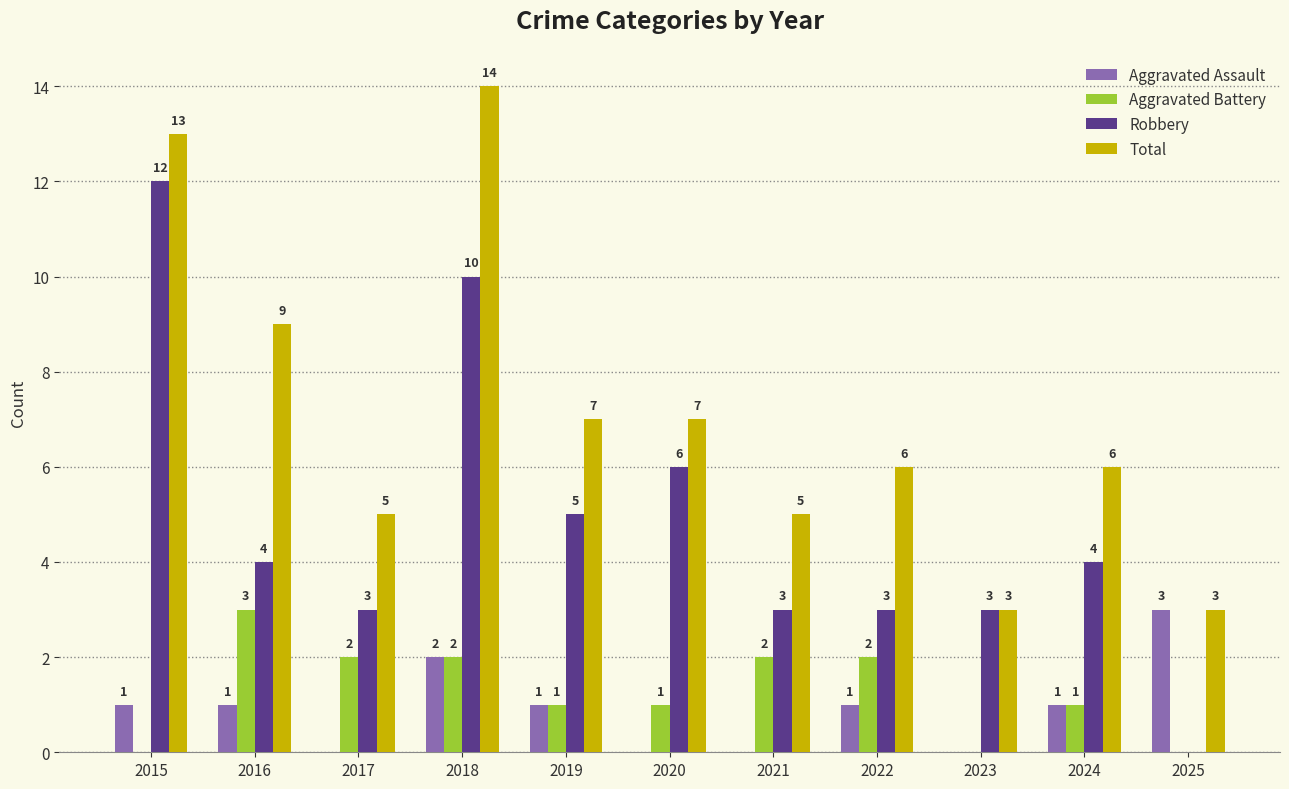

What is the spread (max minus min) of values at 2021?

5